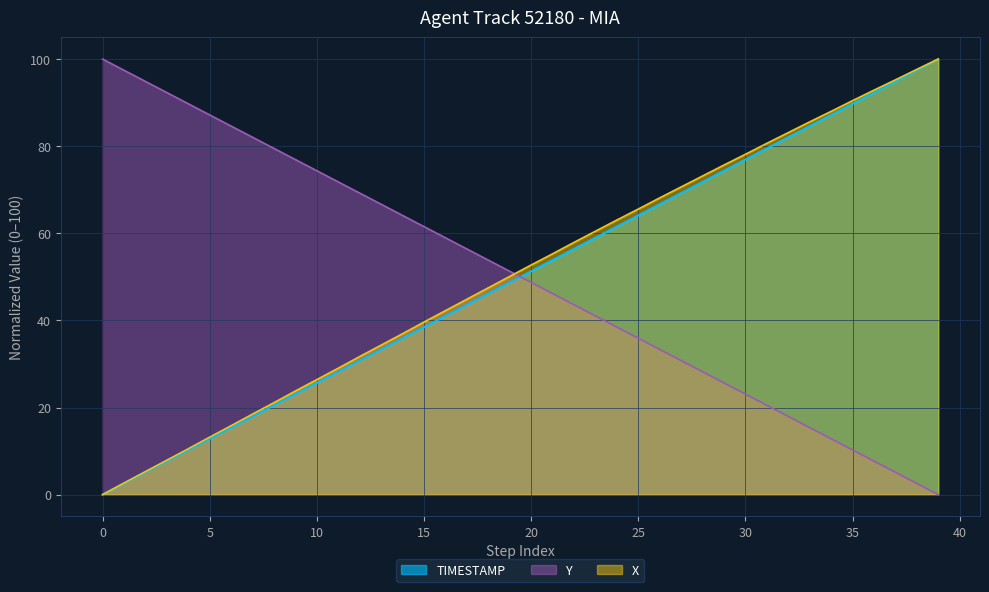

What is the difference between the highest and lowest values at 15?

23.1